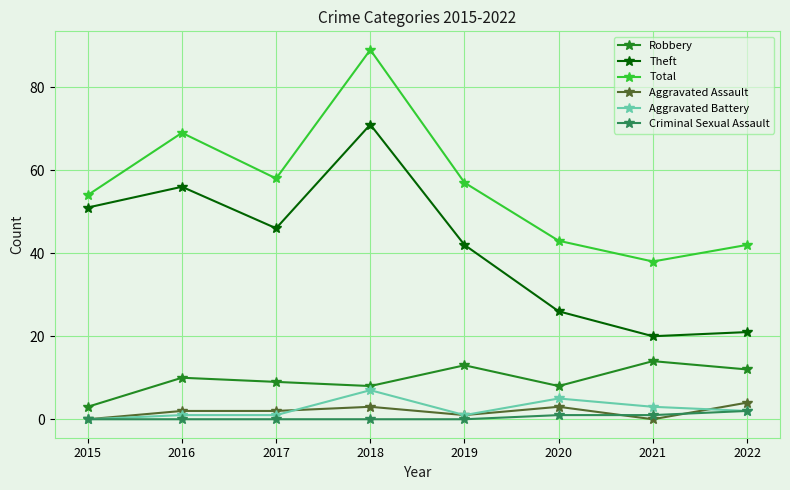

True or false: Robbery has more than 1 interior local peaks.

True